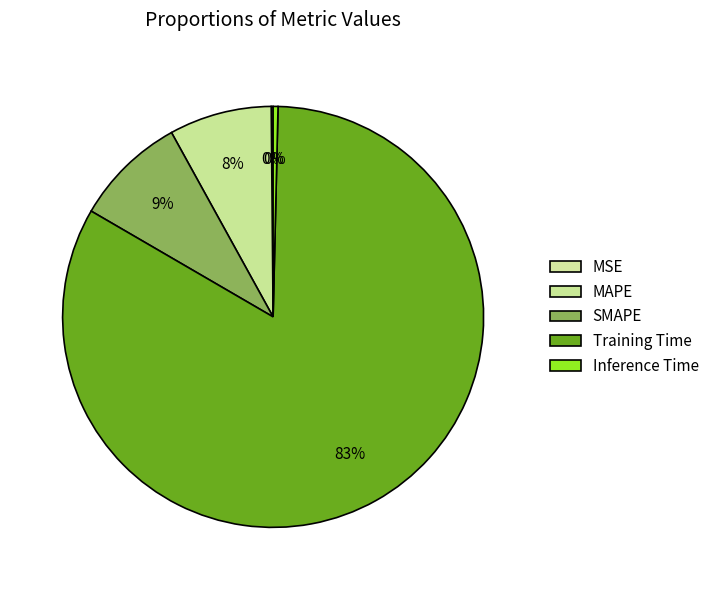

To the nearest percent, what portion does Training Time represent?

83%